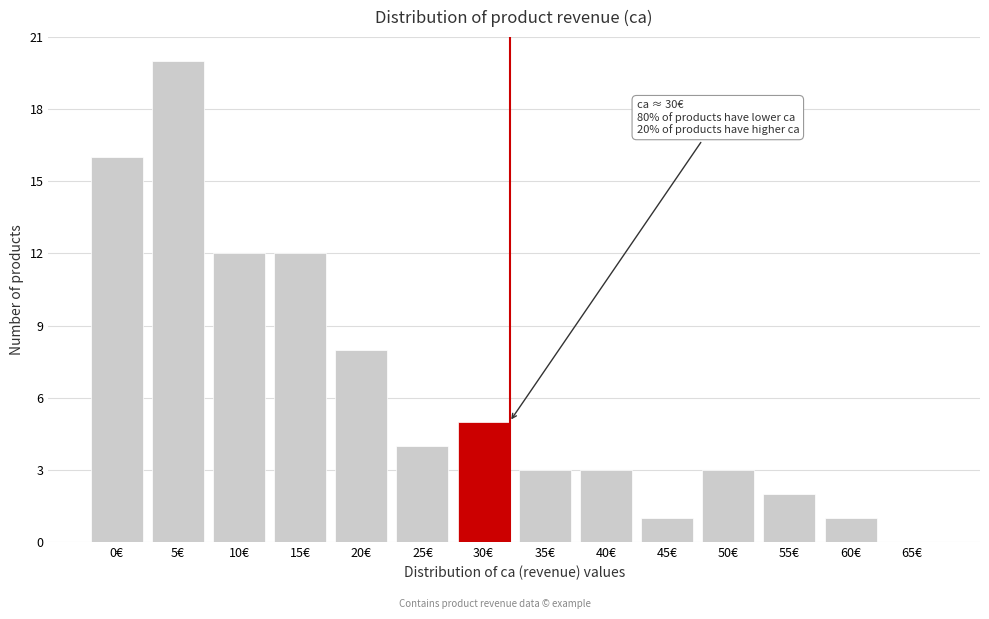

Reading left to right, transcribe all the data shown in this chart.

0€=16	5€=20	10€=12	15€=12	20€=8	25€=4	30€=5	35€=3	40€=3	45€=1	50€=3	55€=2	60€=1	65€=0